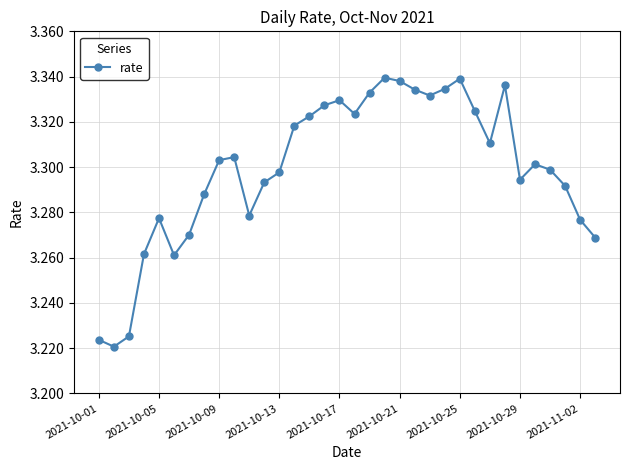

True or false: there are more than 2 points higher than both neighbors.

True